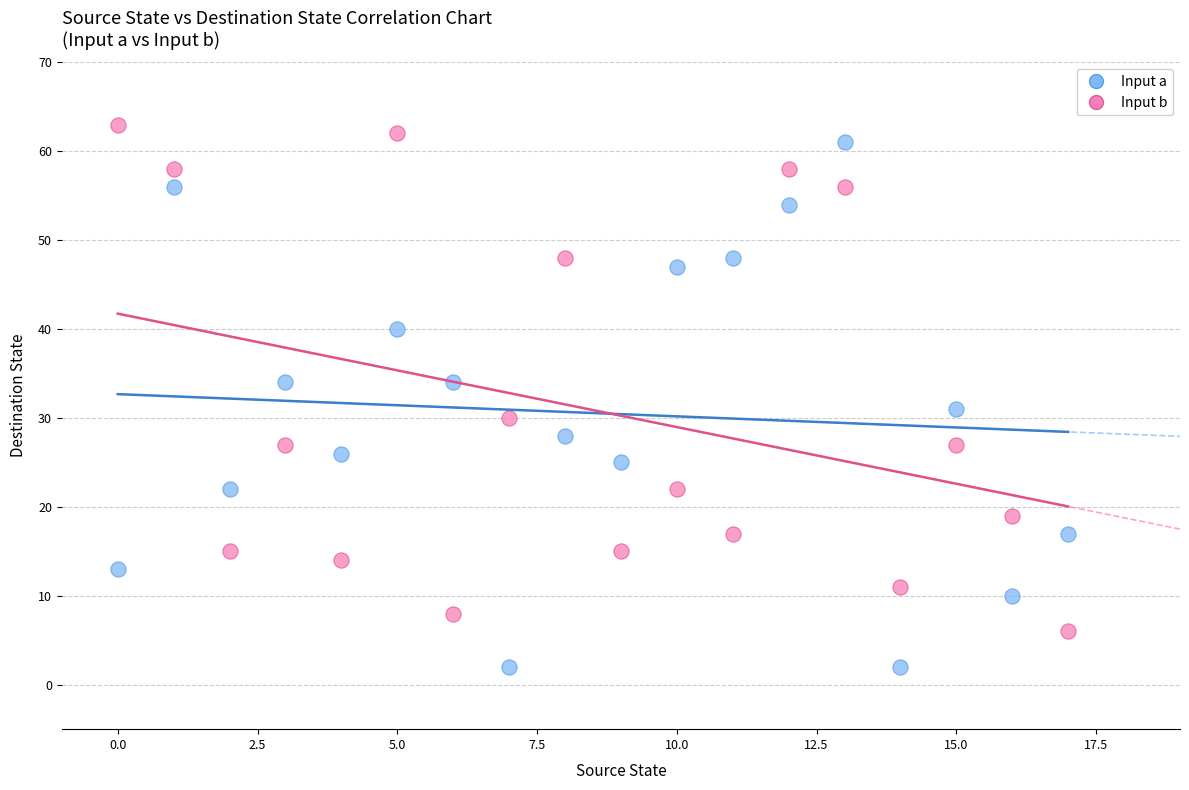

Which series contains the lowest Y value?

Input a